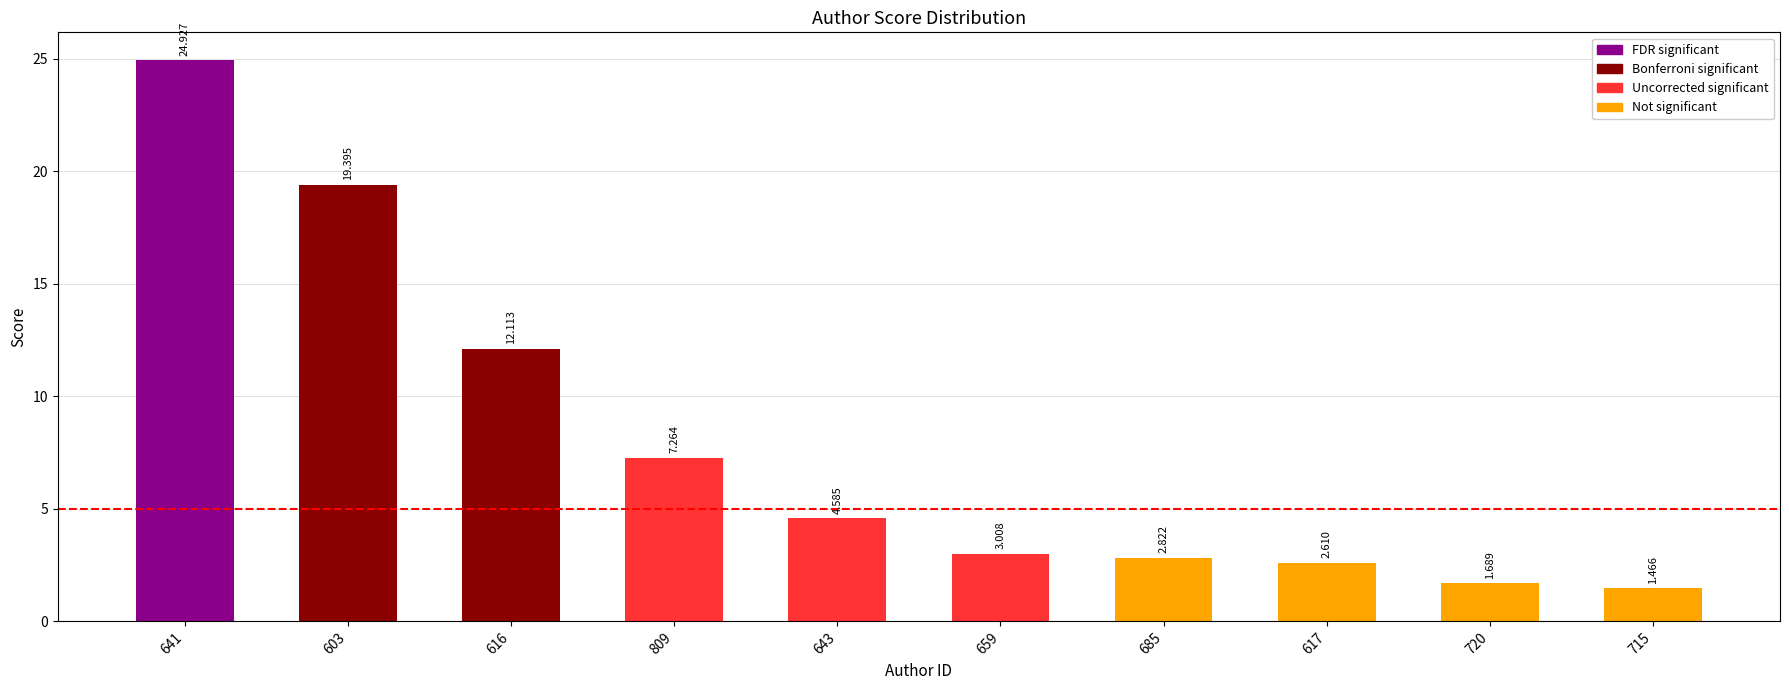

What is the value of the 5th bar from the left?

4.6